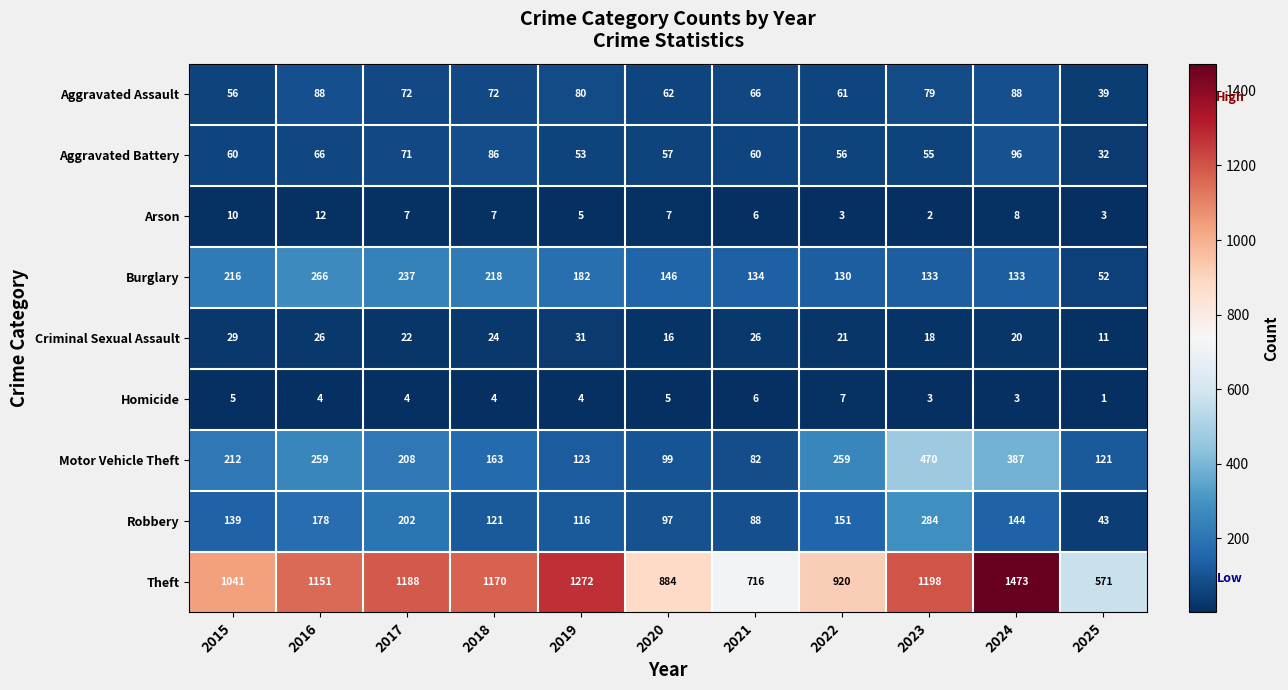

The value of Aggravated Assault at 2018 is 72. True or false?

True